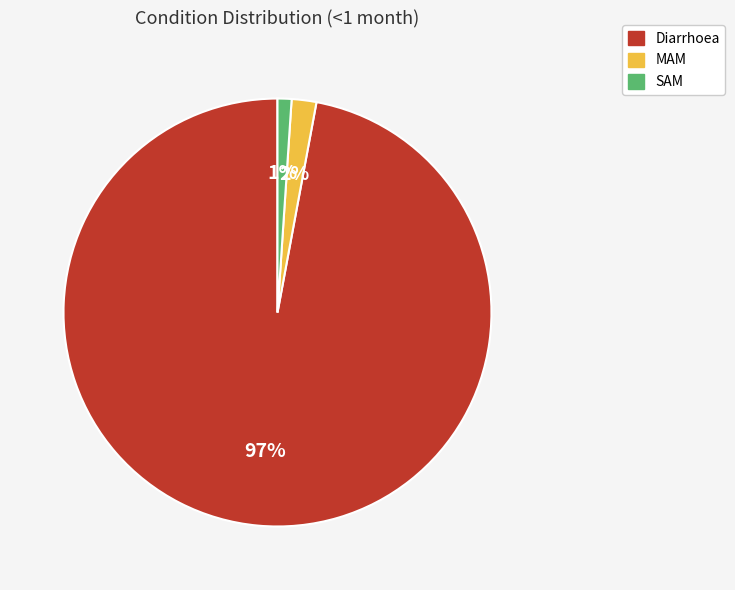

To the nearest percent, what is the difference between the largest and smallest slice percentages?

96%